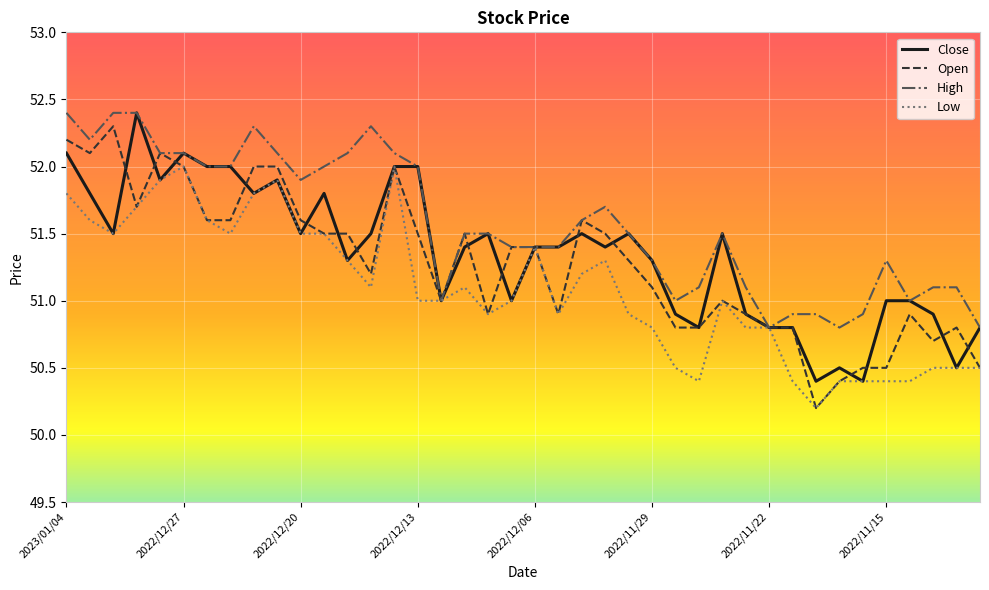

Which series has the largest total across all categories?

High